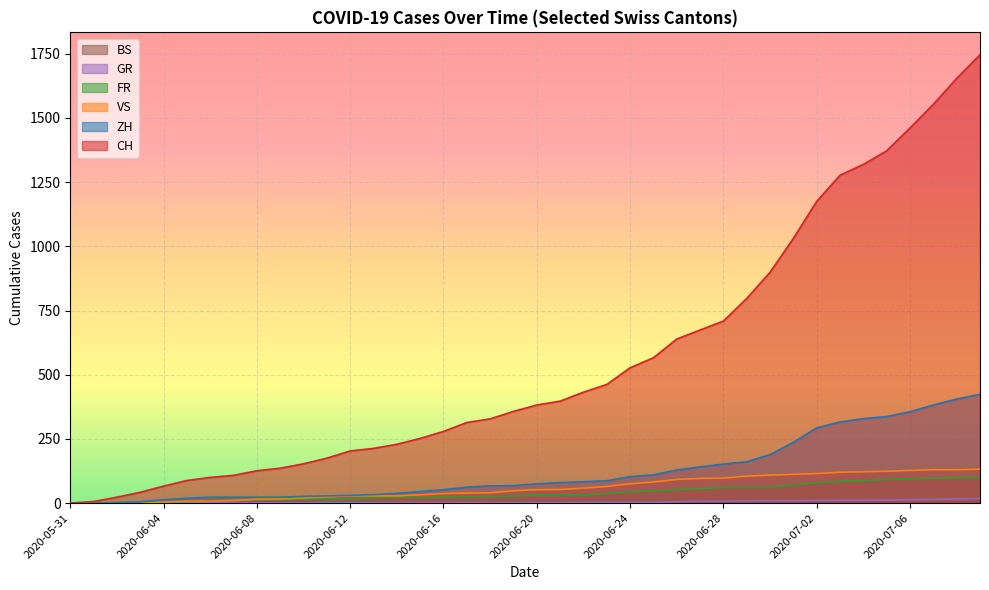

At how many categories does at least one series exceed 1651?

2